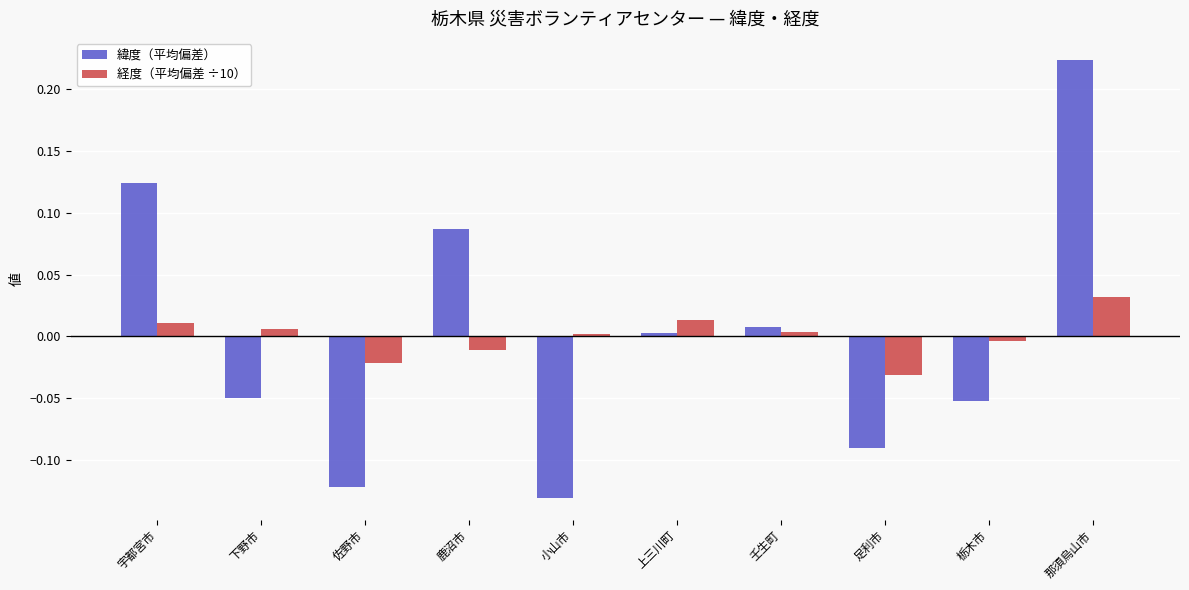

True or false: 緯度（平均偏差） has a value of 0.1 at 那須烏山市.

False